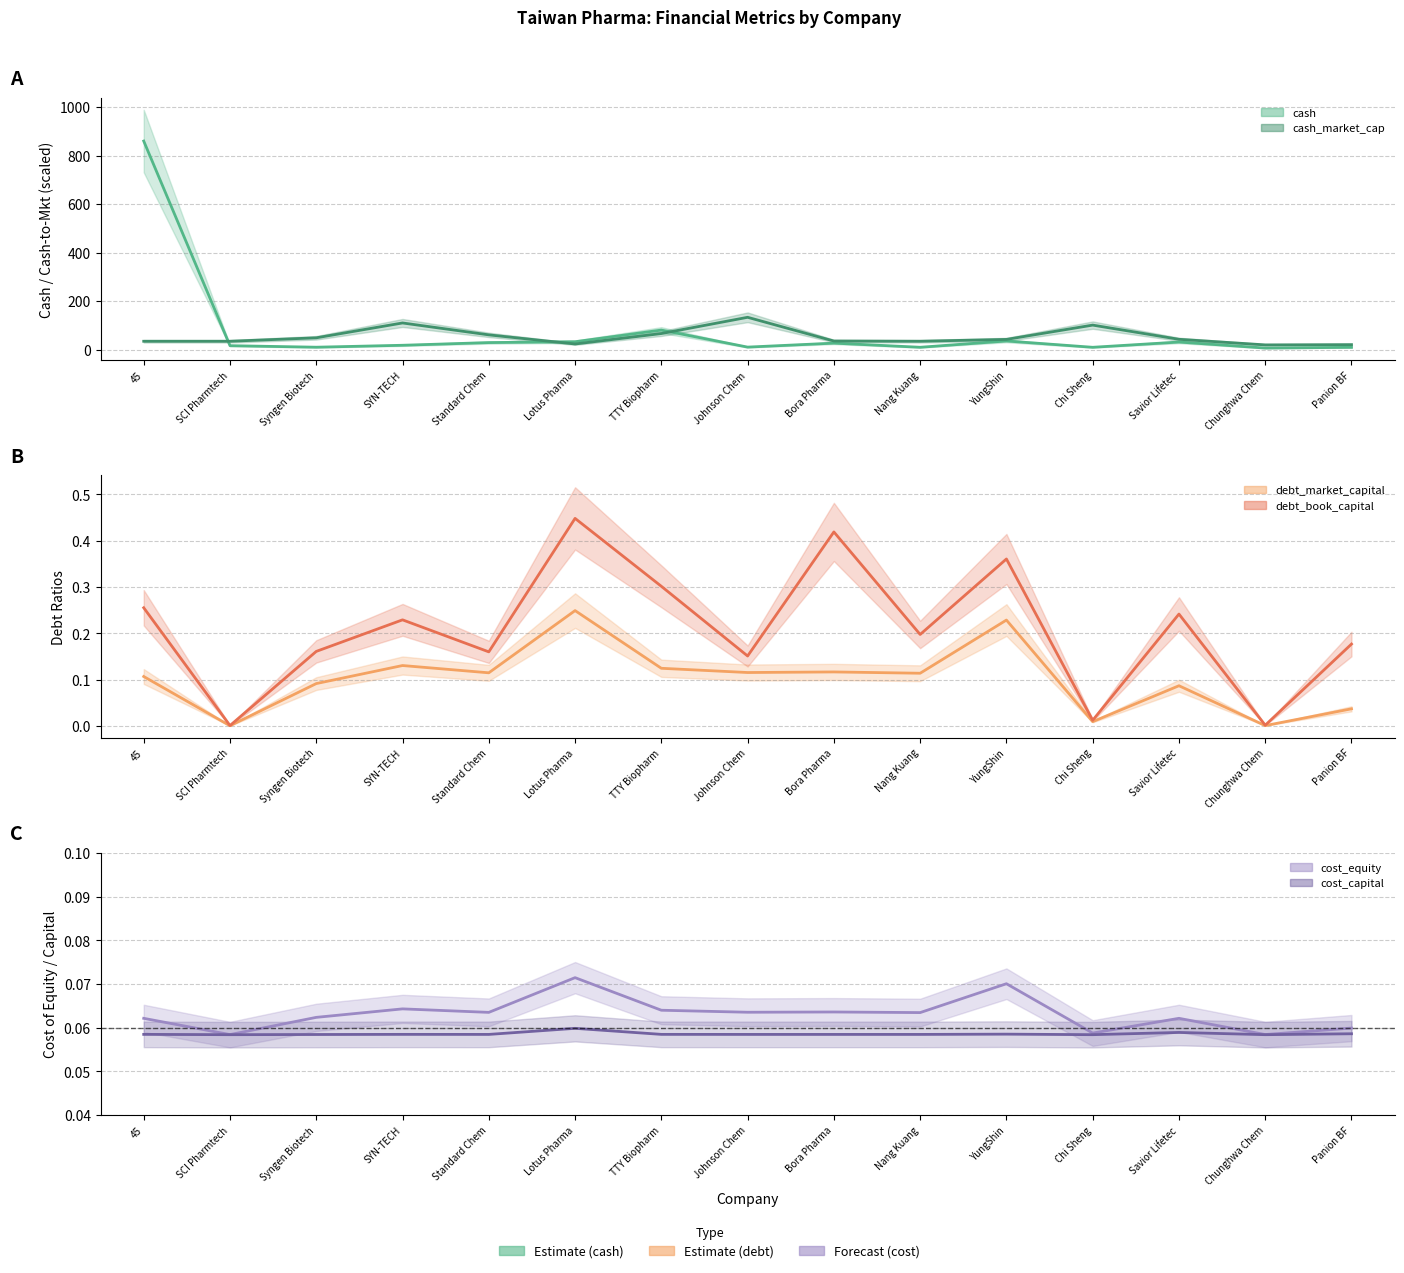

True or false: cost_equity (line) and cost_capital (line) cross at least once.

False